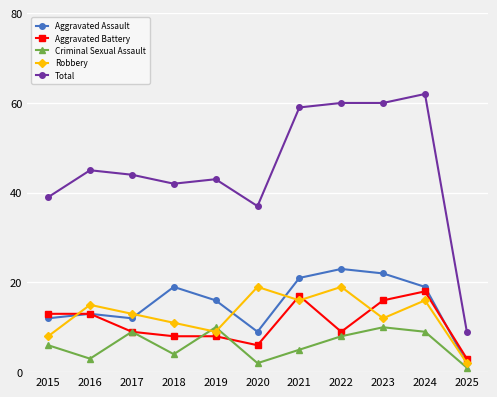

True or false: Criminal Sexual Assault has more than 0 points higher than both neighbors.

True